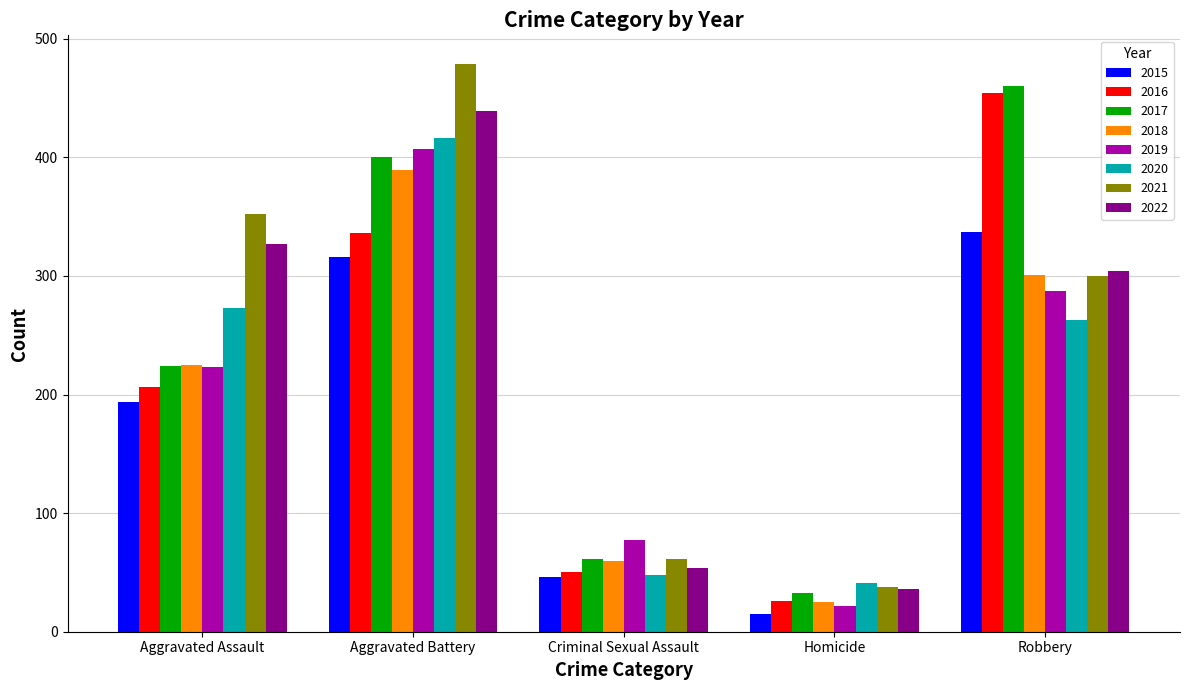

Which series has the largest total across all categories?

2021